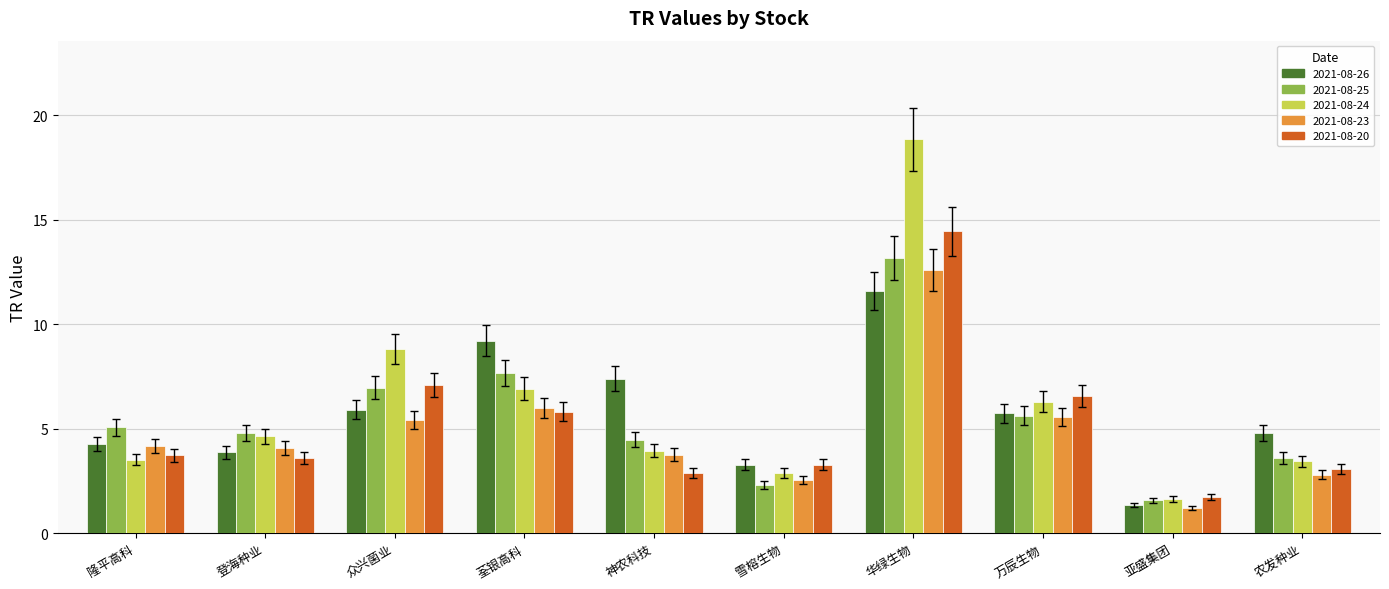

Which series has the widest spread of values?

2021-08-24